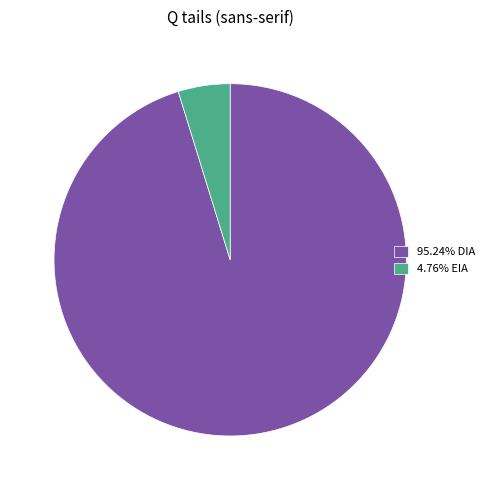

Count the number of slices in the pie.

2